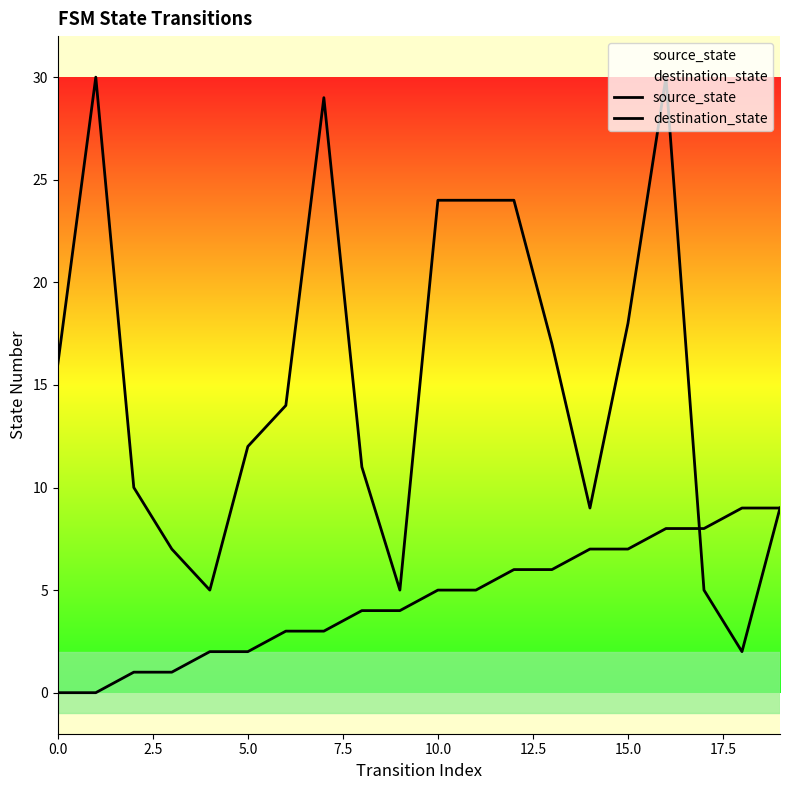

Rank the series by their average value, from lowest to highest.

source_state, destination_state